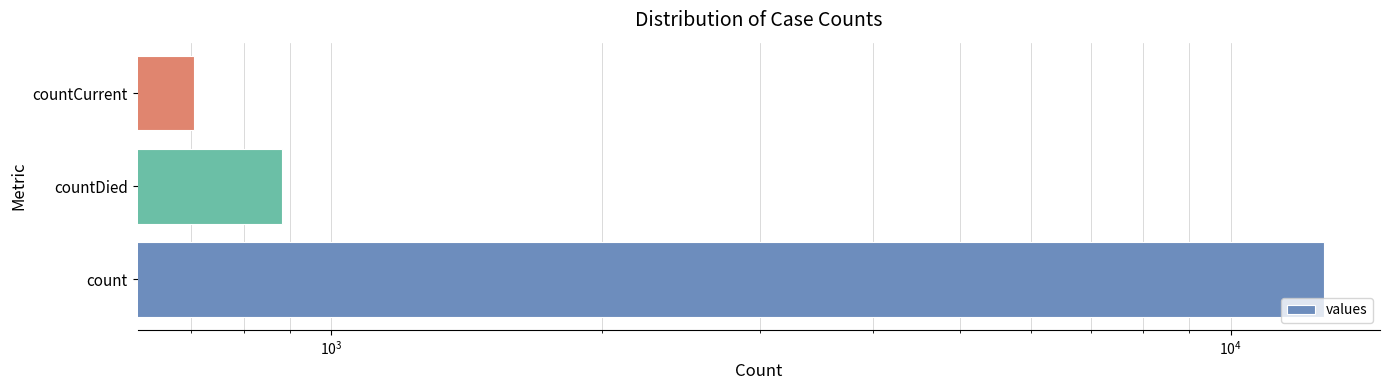

What is the sum of all values?

14271